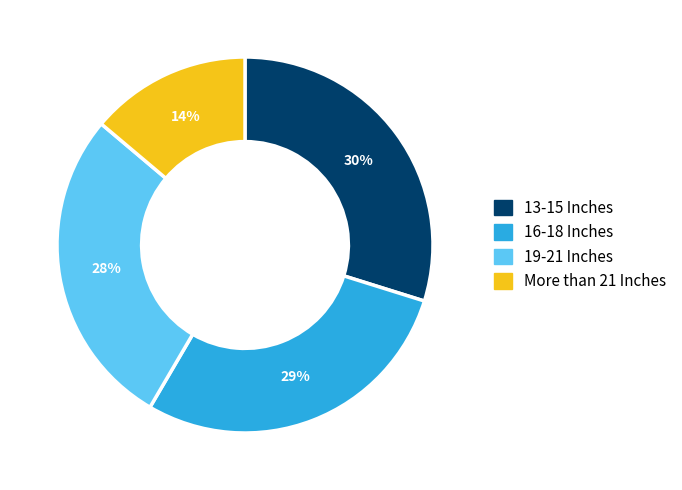

Does any single category account for the majority?

No